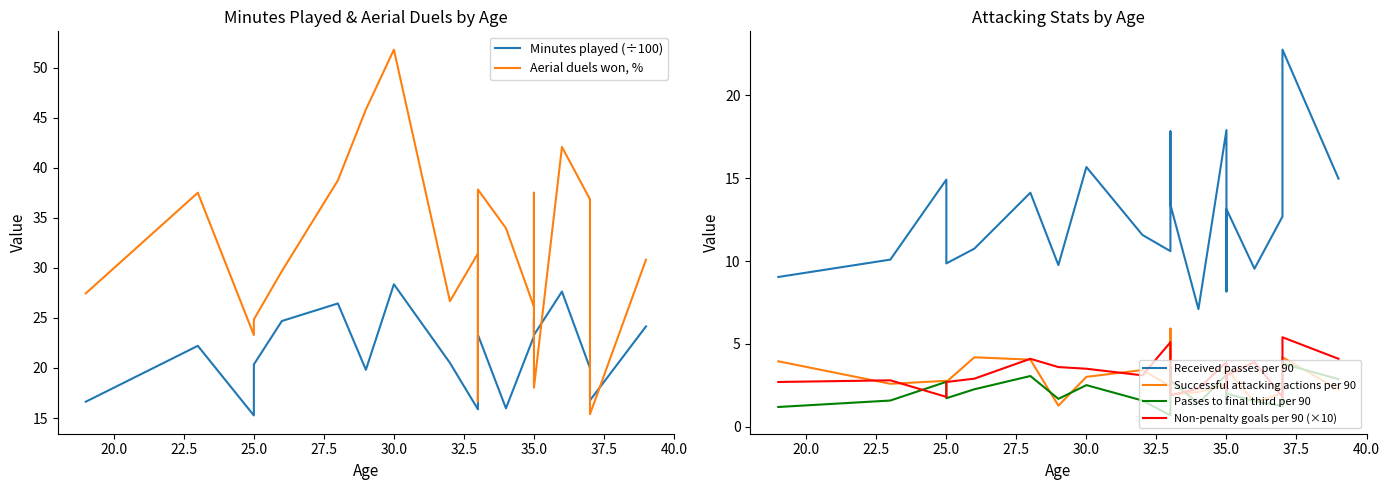

True or false: Passes to final third per 90 has more than 2 points higher than both neighbors.

True